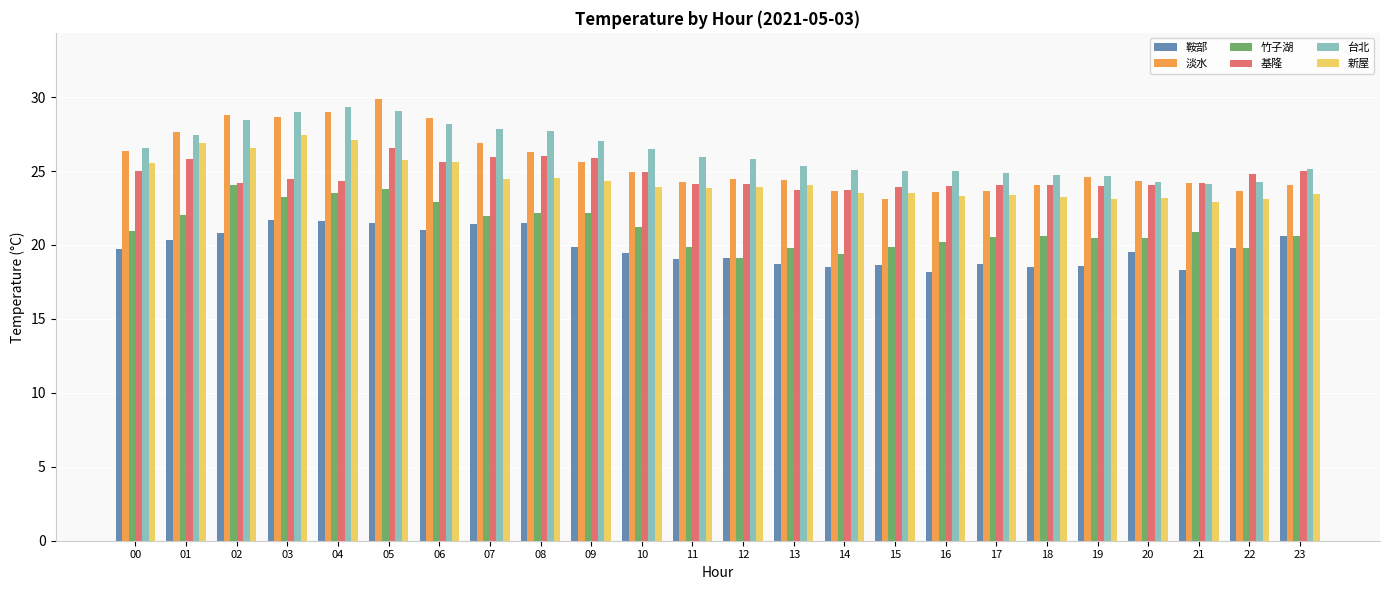

Count the number of categories in the chart.

24